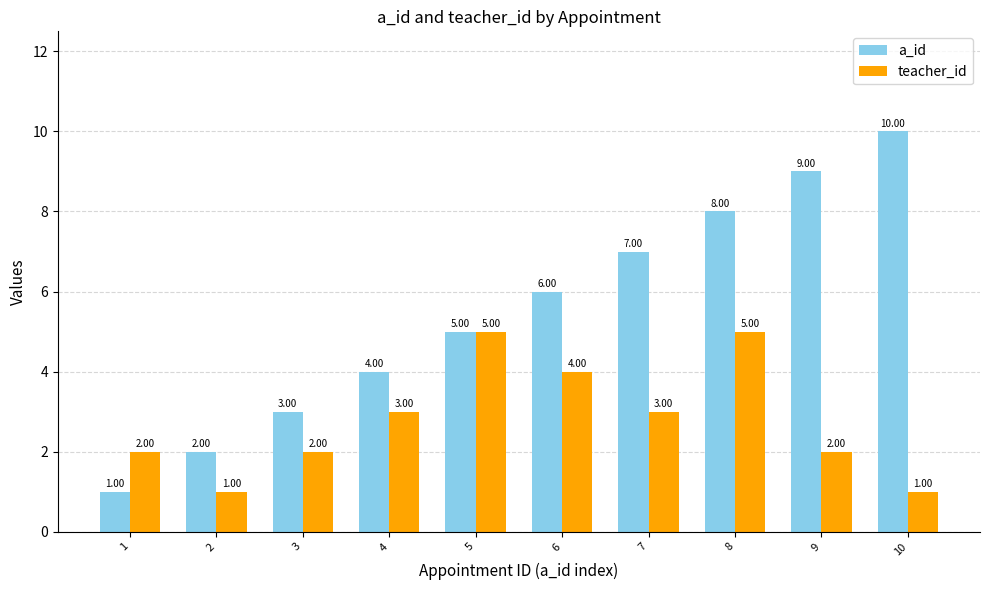

Which series has the largest range (max minus min)?

a_id